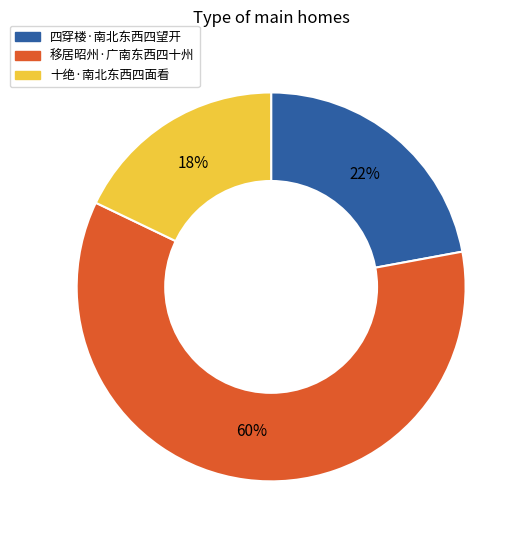

Do 移居昭州·广南东西四十州 and 四穿楼·南北东西四望开 together represent more than half of the pie?

Yes